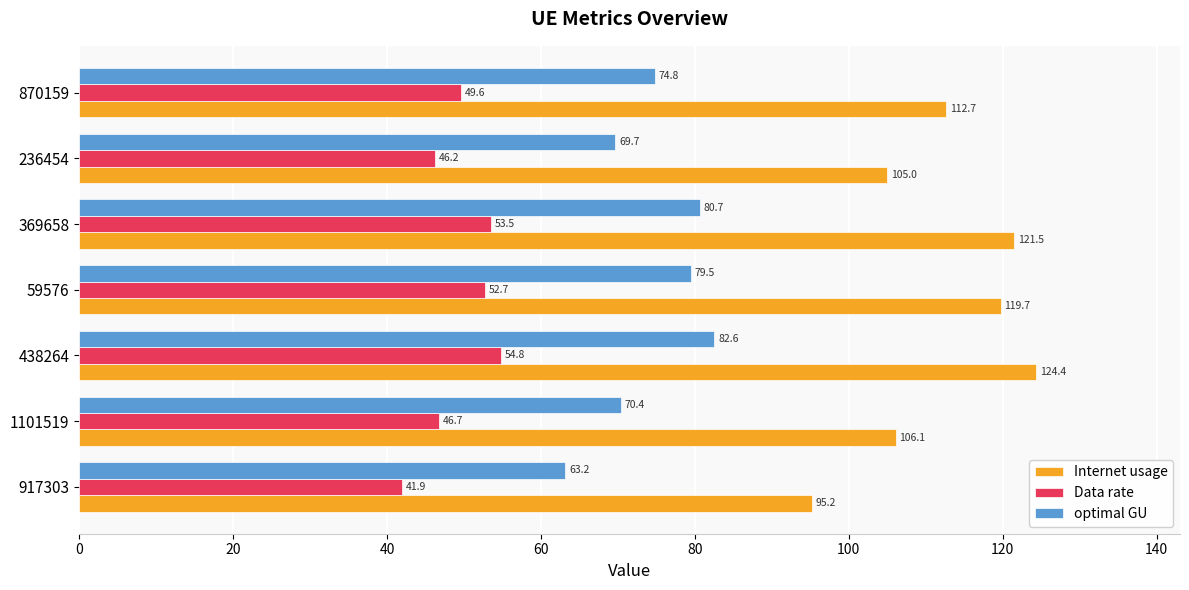

Which series has the widest spread of values?

Internet usage